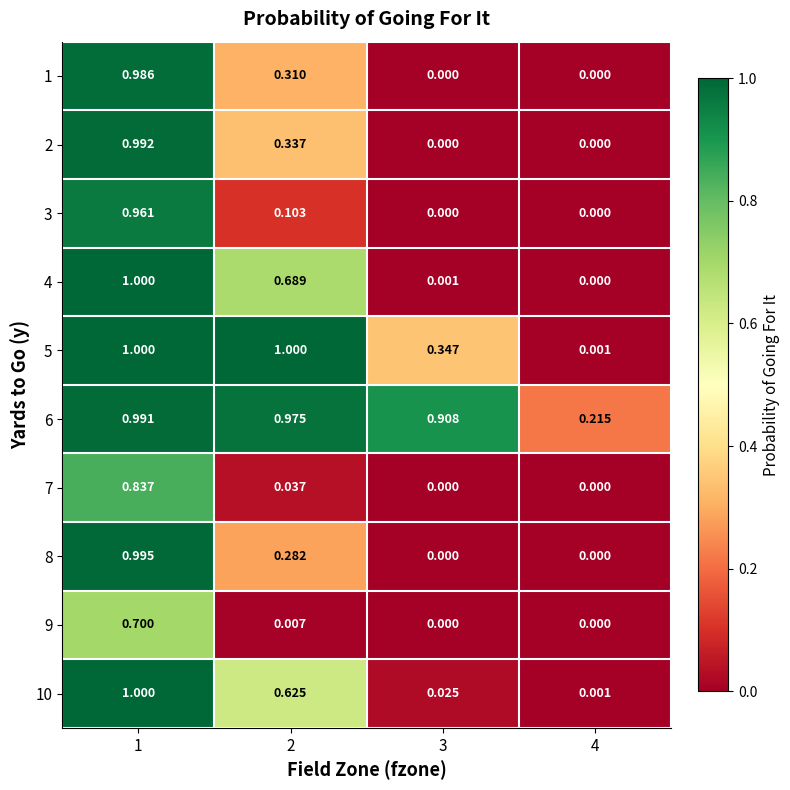

How many categories are shown in the chart?

4